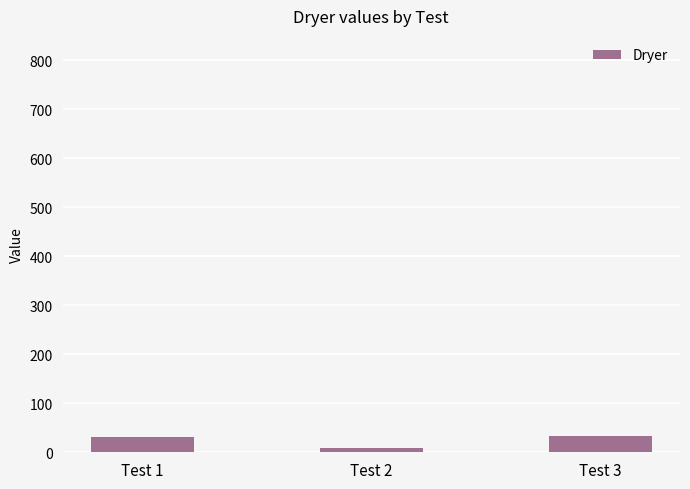

What is the sum of the values at Test 2 and Test 1?

40.4